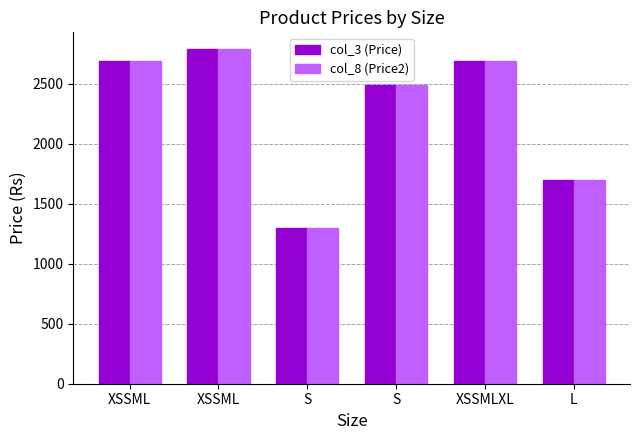

What is the maximum value shown in the chart?

2790